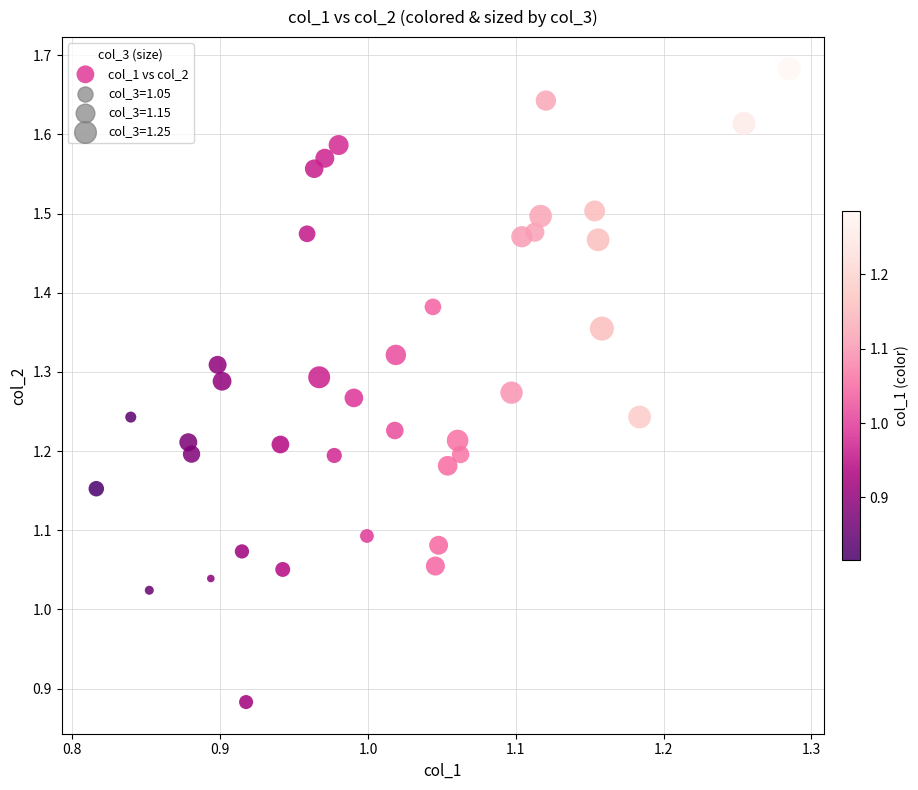

What is the range of X values (max minus min)?

0.5